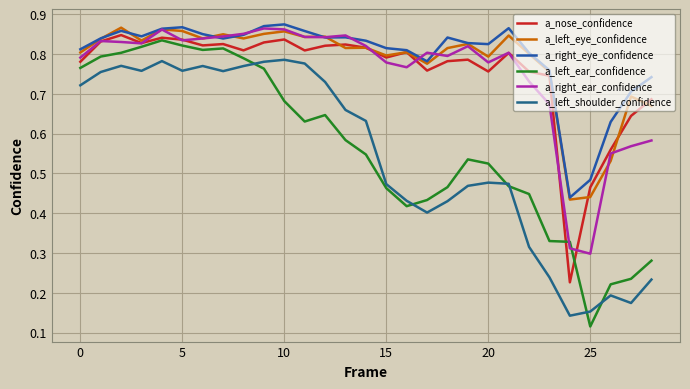

Does the chart display data point markers on the line(s)?

No